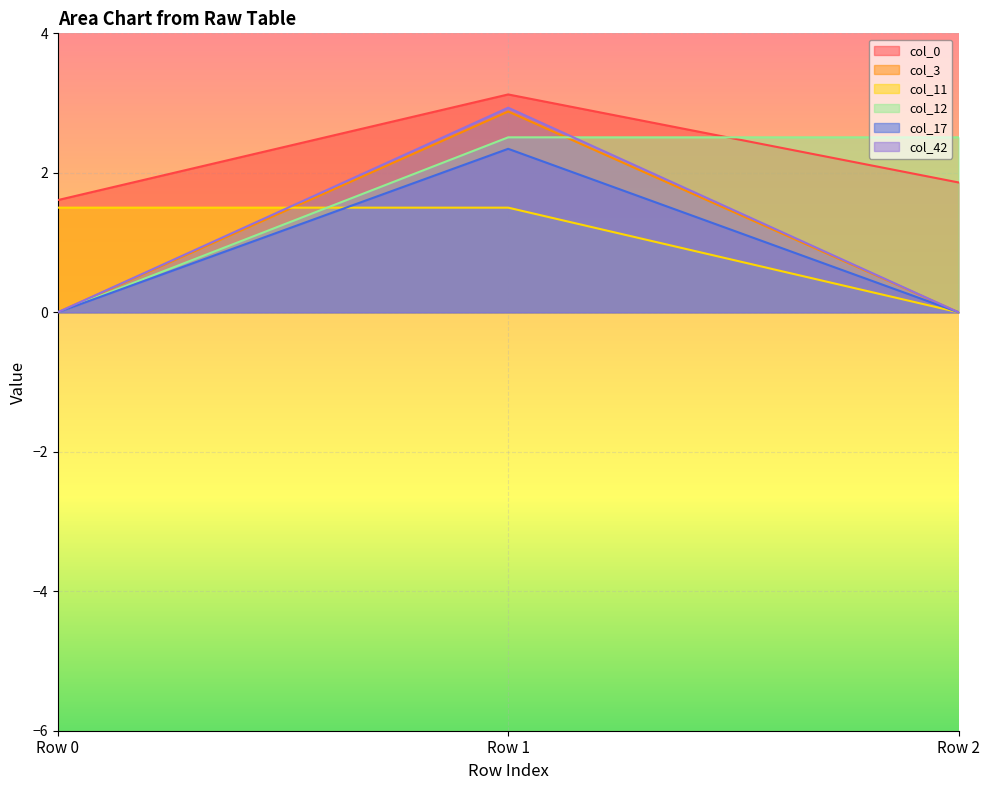

Reading left to right, list all the values displayed in this chart.

col_0: 1.6	3.1	1.9
col_3: 0.0	2.9	0.0
col_11: 1.5	1.5	0.0
col_12: 0.0	2.5	2.5
col_17: 0.0	2.3	0.0
col_42: 0.0	2.9	0.0